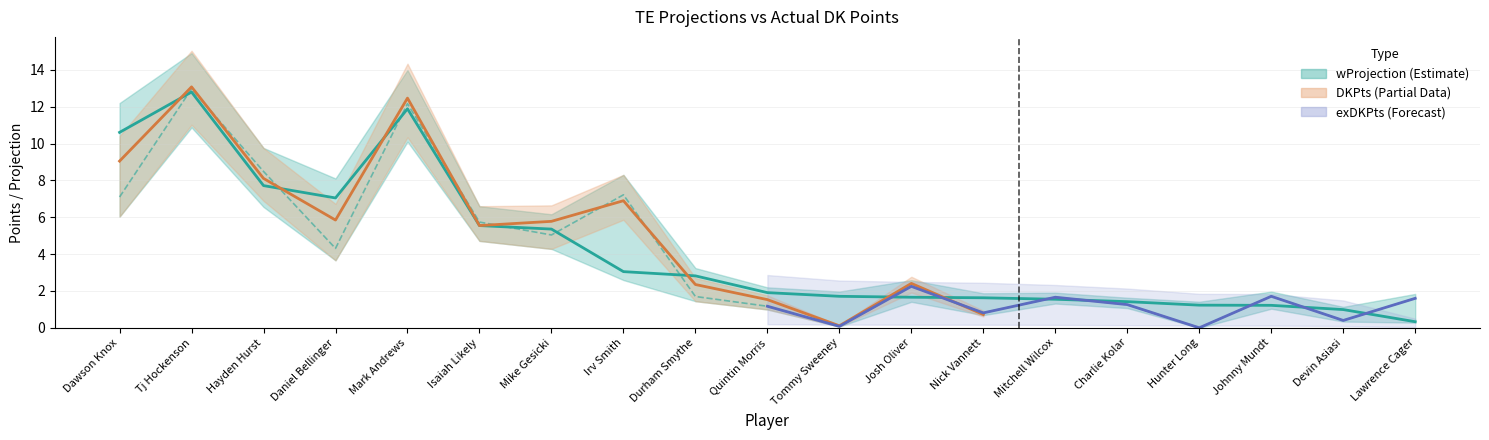

What is the greatest value displayed?

13.0